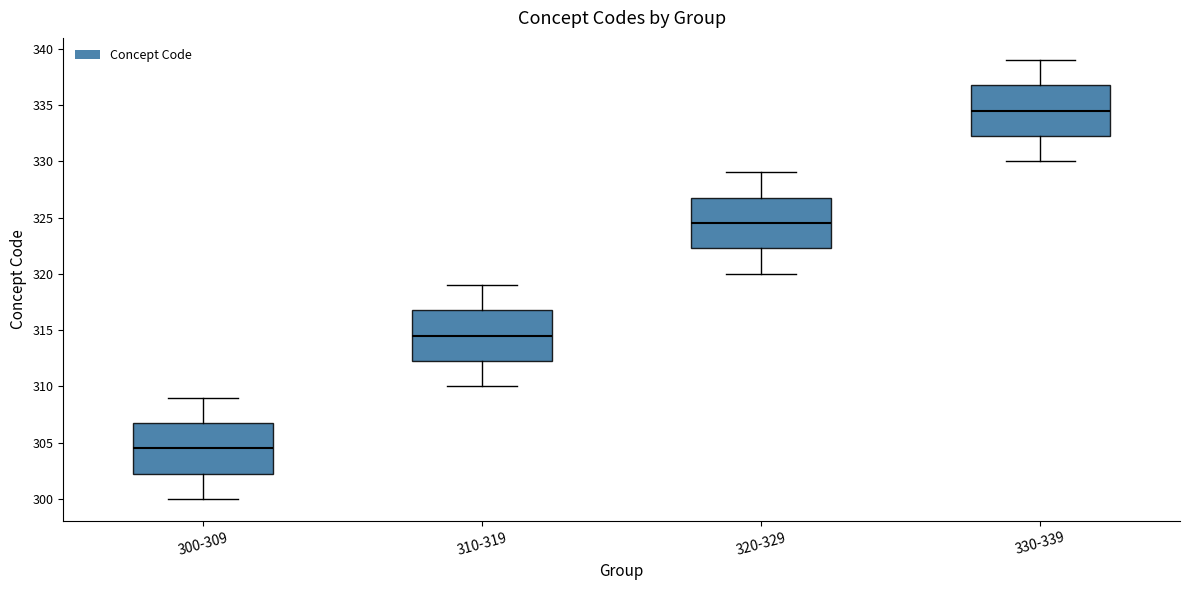

Reading left to right, read every box against the y-axis: the position of its median line, the range the box covers, and the ends of its whiskers. The values are not printed on the chart, so give them approximately, as read against the axis.

300-309: median 304.5, box 302.5 to 307.0, whiskers 300.0 to 309.0
310-319: median 314.5, box 312.5 to 317.0, whiskers 310.0 to 319.0
320-329: median 324.5, box 322.5 to 327.0, whiskers 320.0 to 329.0
330-339: median 334.5, box 332.5 to 337.0, whiskers 330.0 to 339.0